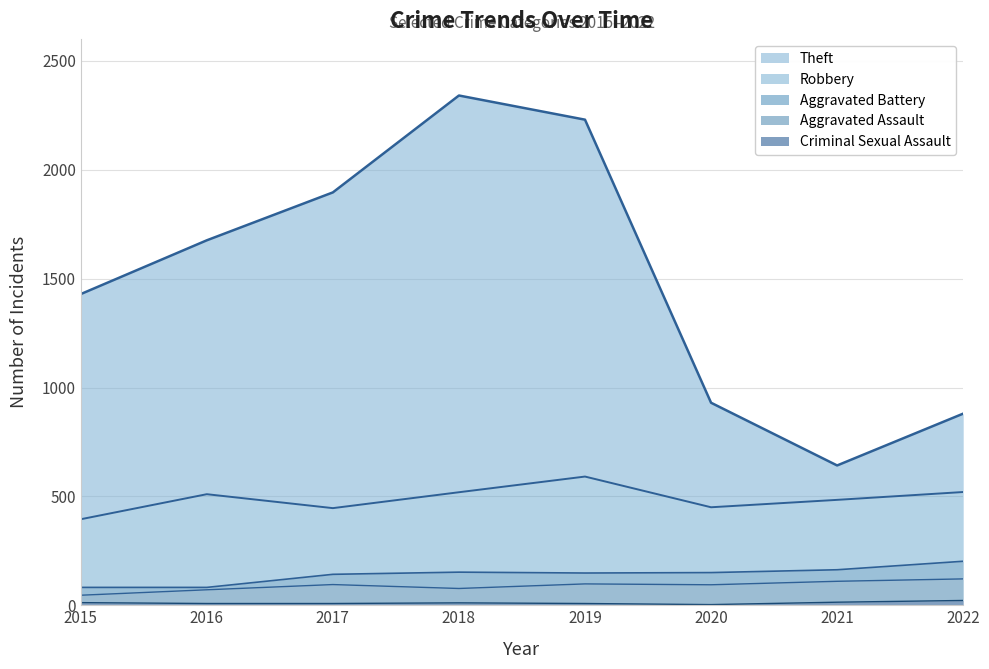

True or false: Aggravated Battery and Robbery cross at least once.

False